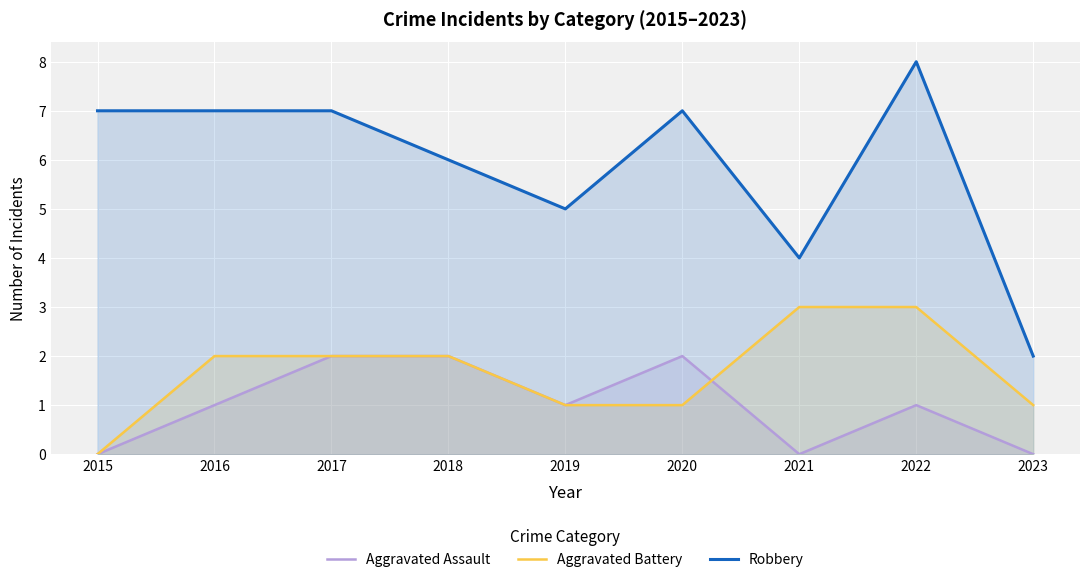

List the series in order of their peak value, lowest first.

Aggravated Assault, Aggravated Battery, Robbery